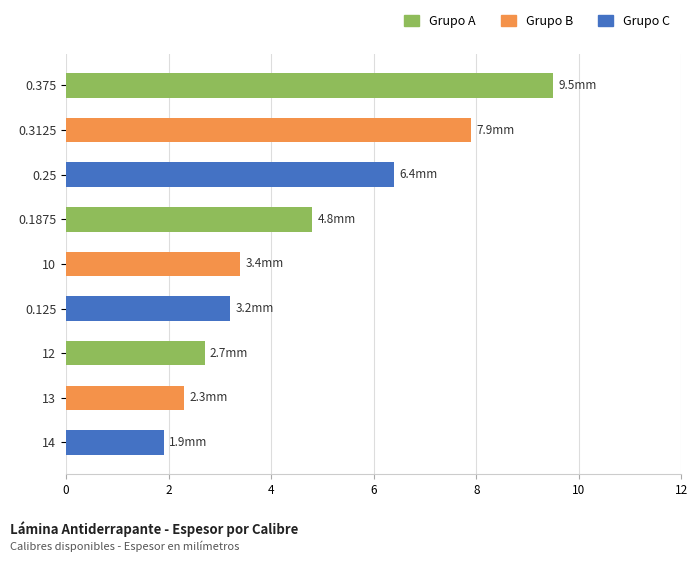

The value at 12 is 4.4. True or false?

False